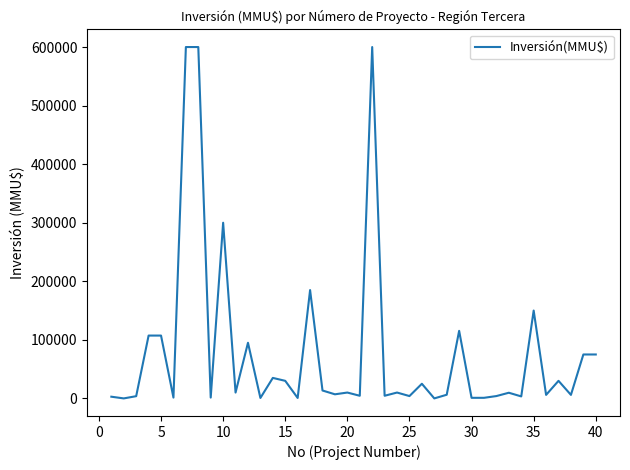

What is the greatest value displayed?

600000